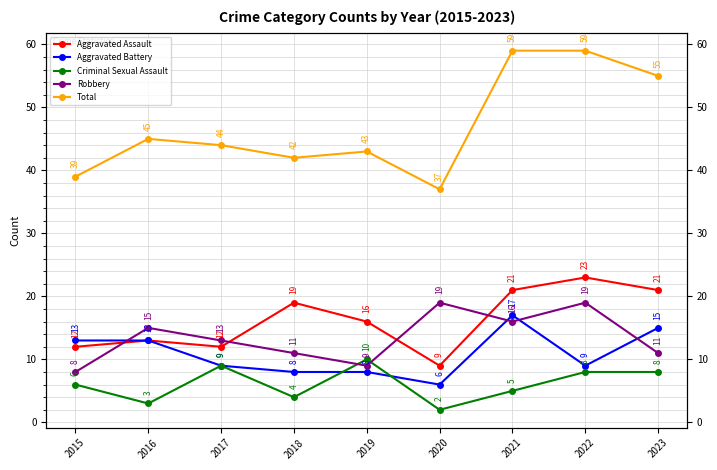

What is the smallest value displayed?

2